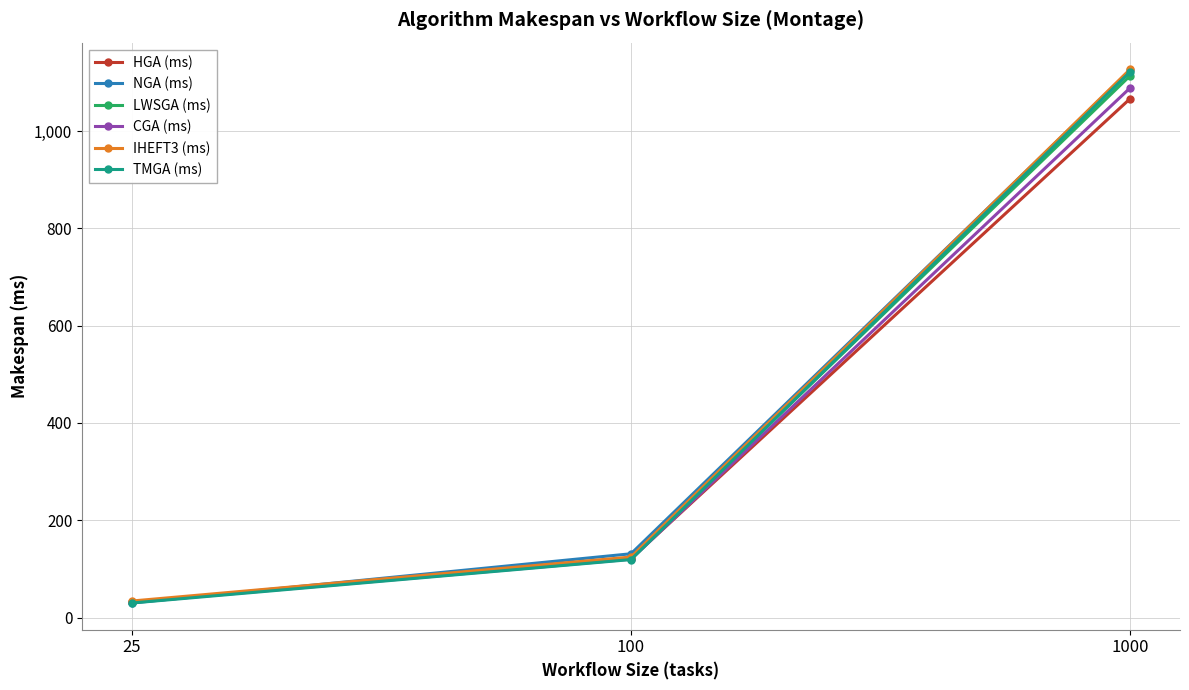

Between 100 and 1000, which series saw the biggest shift?

TMGA (ms)